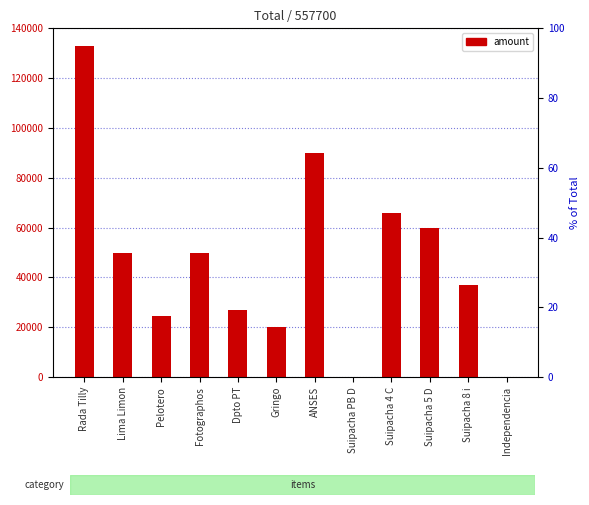

At which category does the chart reach its minimum across all series?

Suipacha PB D